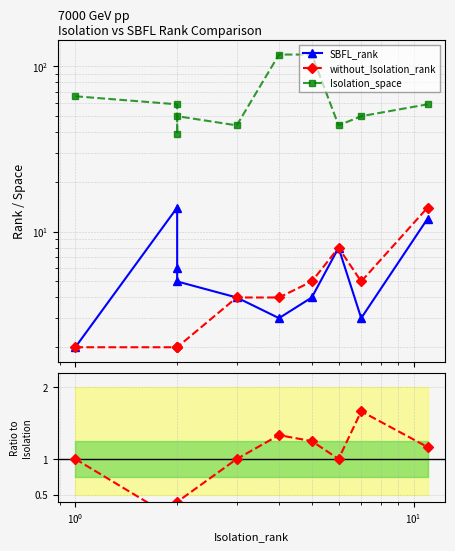

True or false: SBFL_rank and without_Isolation_rank intersect in this chart.

False